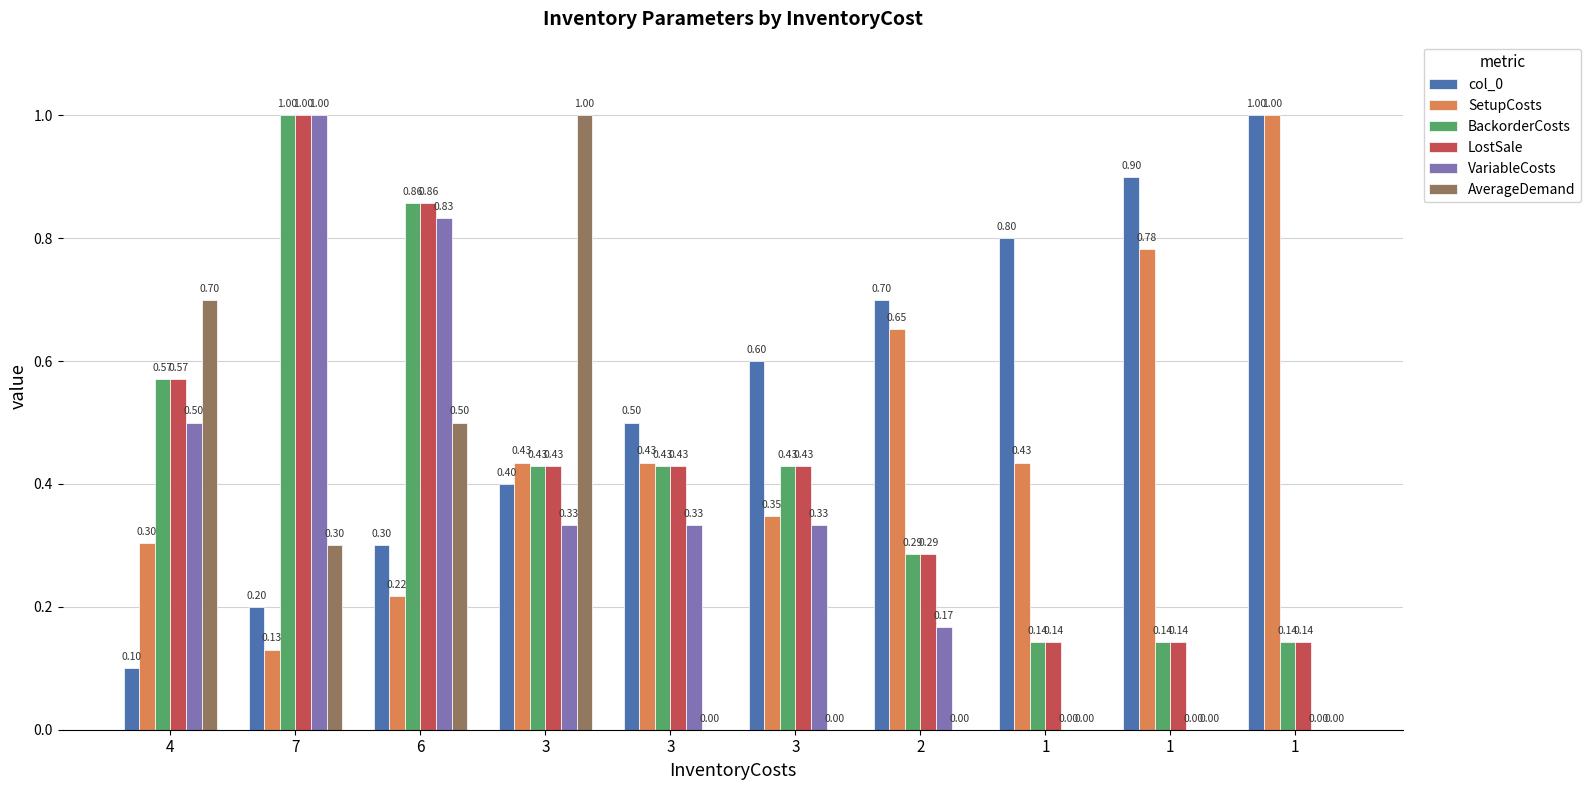

How many series are shown in this chart?

6